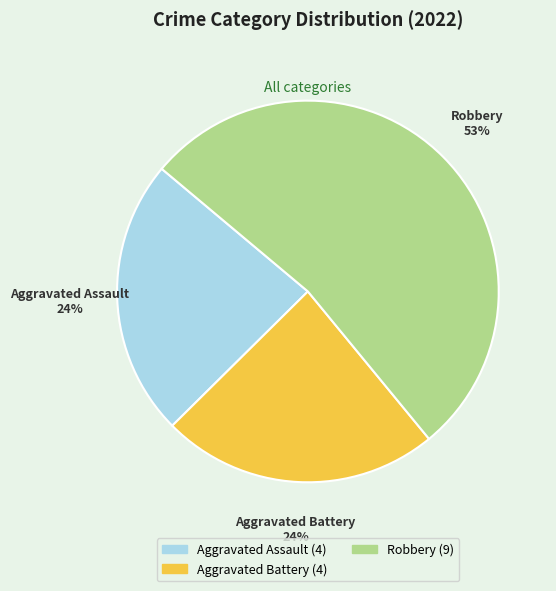

Count the number of slices in the pie.

3